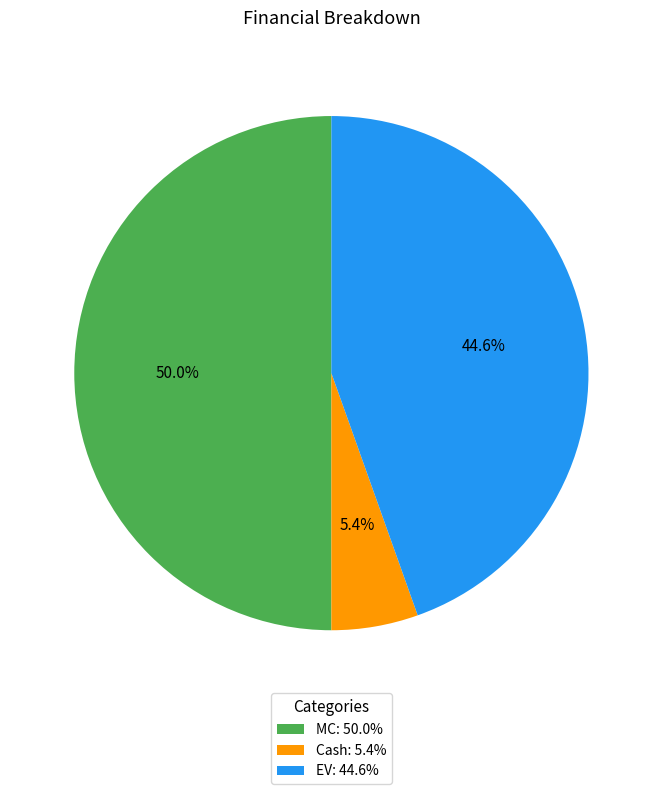

What is the largest slice in the pie chart?

MC